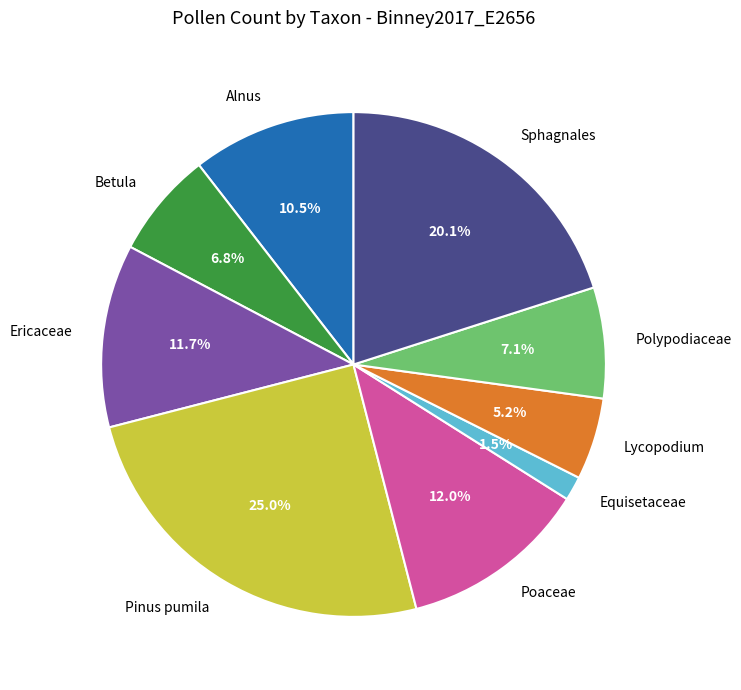

To the nearest percent, what portion does Sphagnales represent?

20%